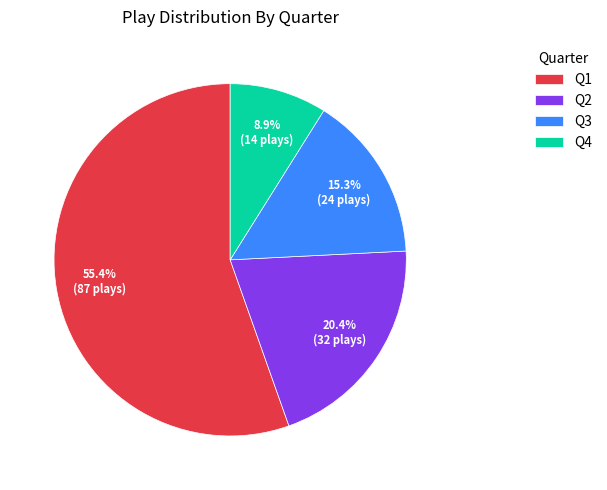

To the nearest percent, what is the average slice percentage?

25%